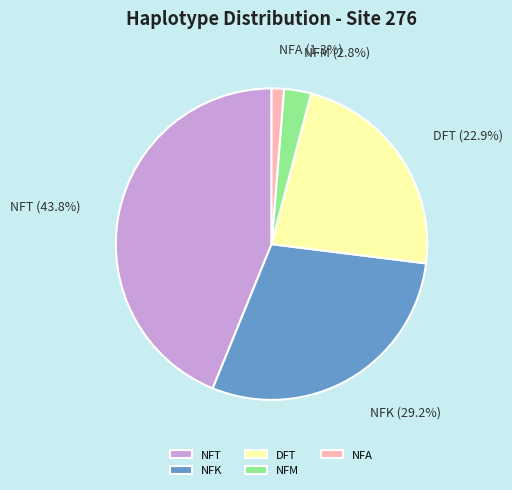

What is the total percentage of NFT and DFT?

66.7%